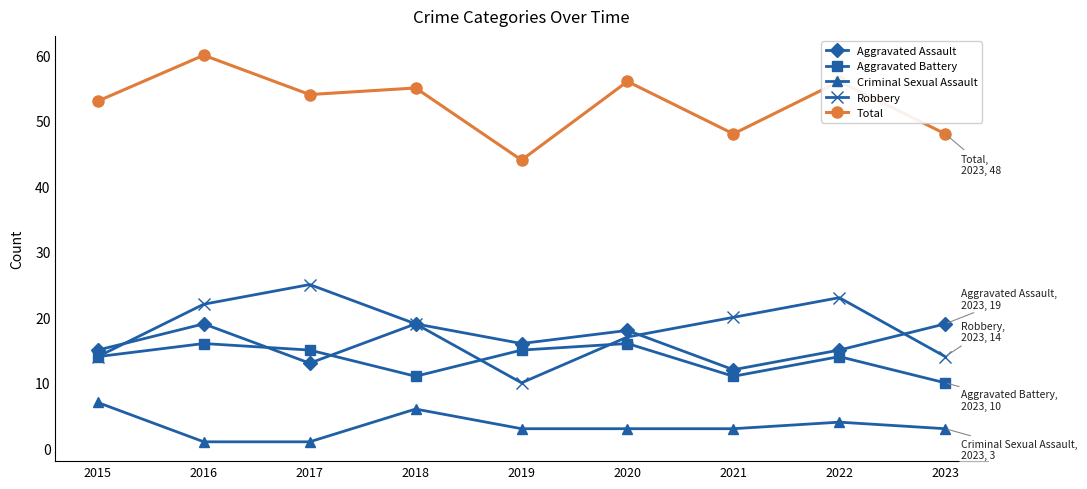

At which category is the sum across all series the highest?

2016